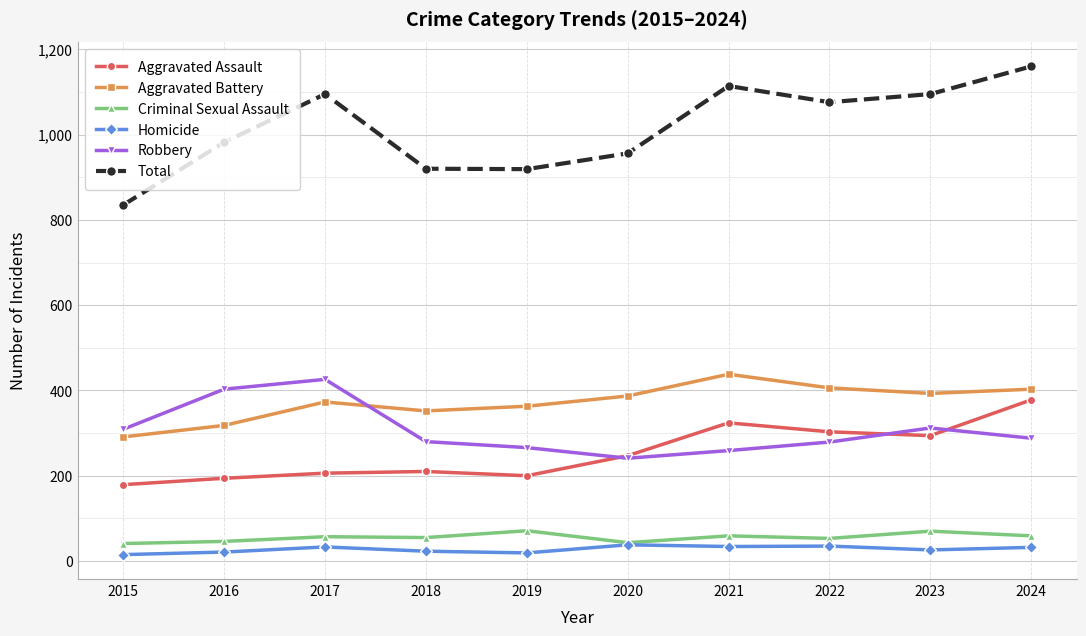

At which label does Total reach its peak?

2024